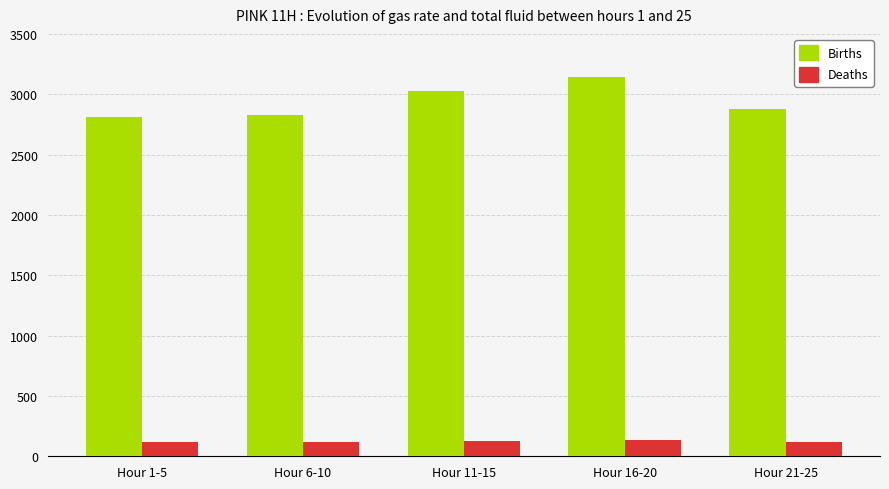

What is the difference between the maximum and minimum values in the Deaths series?

14